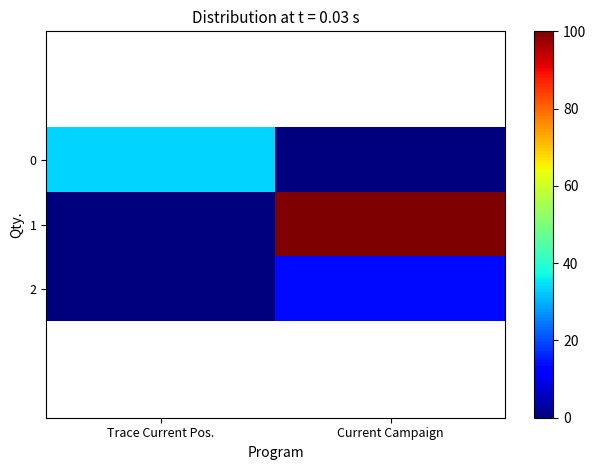

Between Trace Current Pos. and Current Campaign, which is larger?

Trace Current Pos.